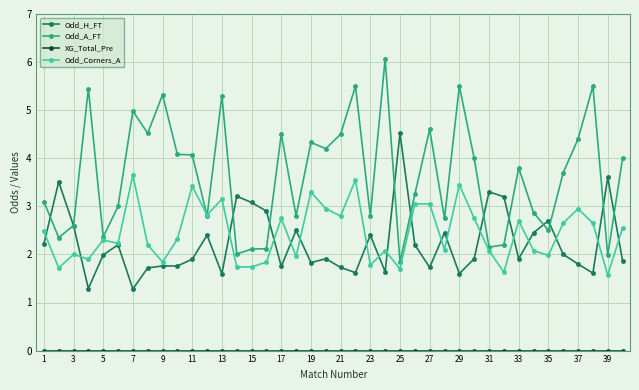

How many categories are shown in the chart?

40